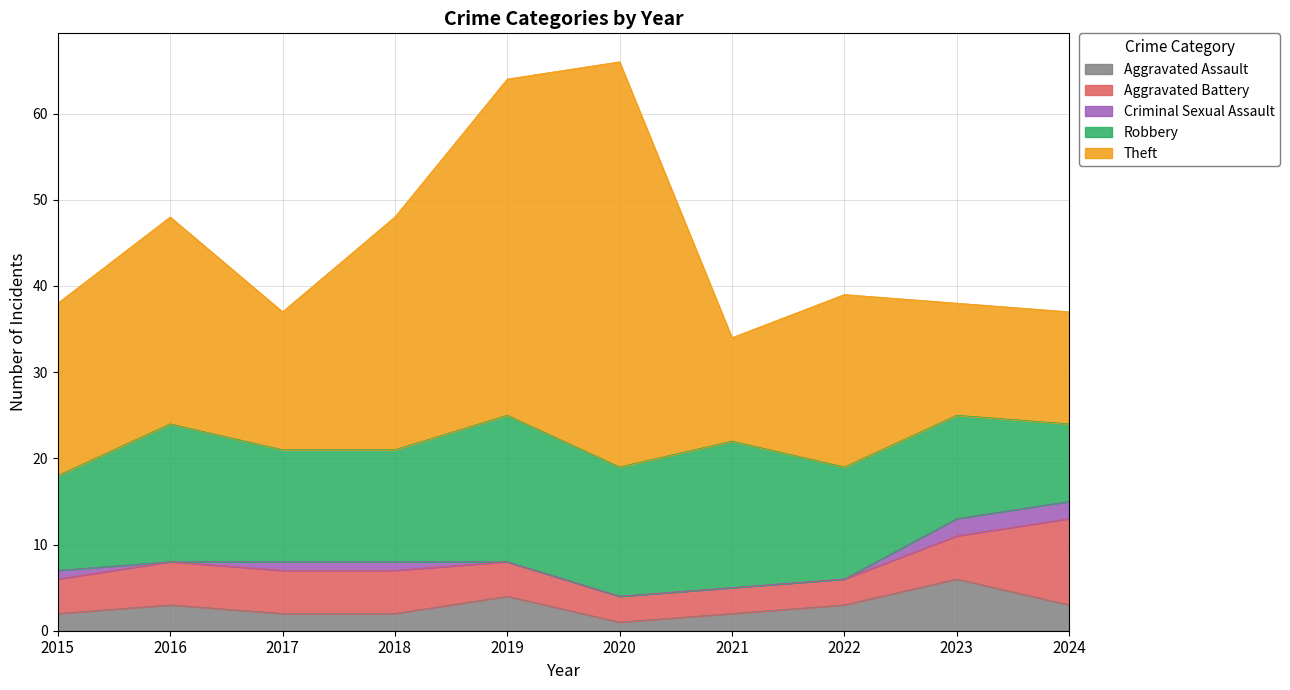

Rank the series at 2020 from lowest to highest value.

Criminal Sexual Assault, Aggravated Assault, Aggravated Battery, Robbery, Theft